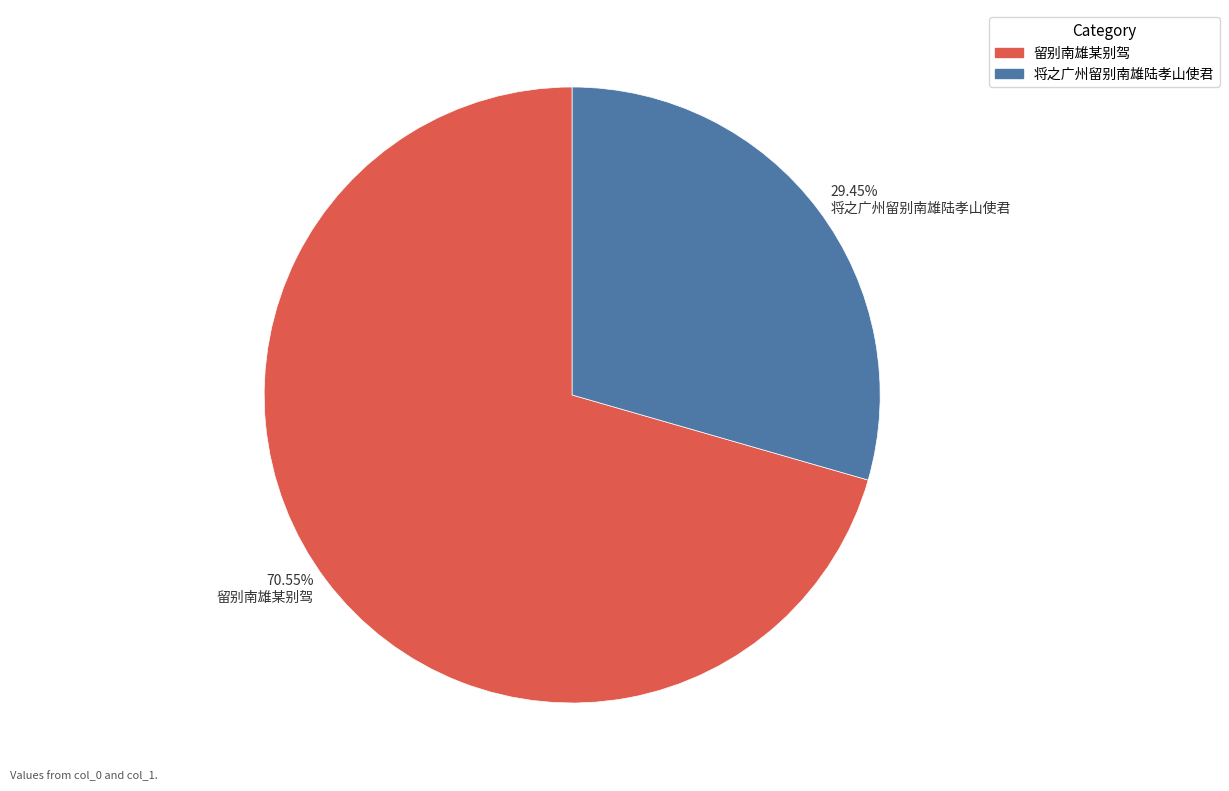

How many segments does this pie chart have?

2